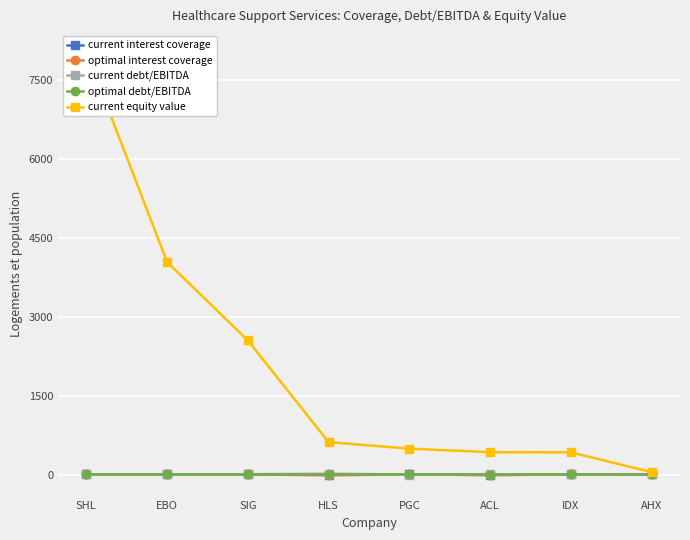

Where is current equity value nearest to the value 4036?

EBO